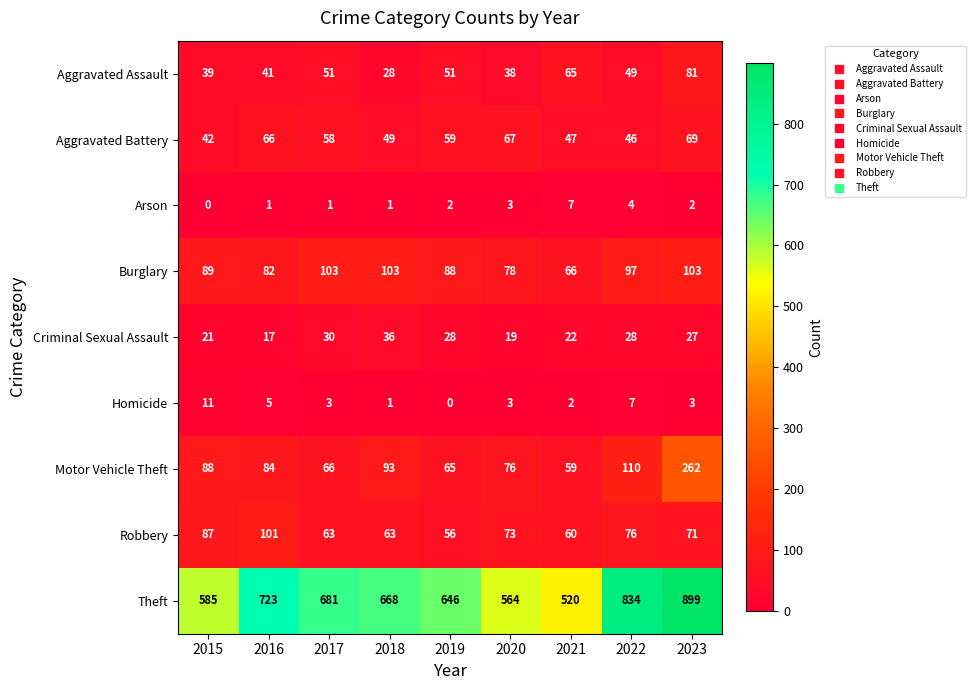

Which series has the largest range (max minus min)?

Theft